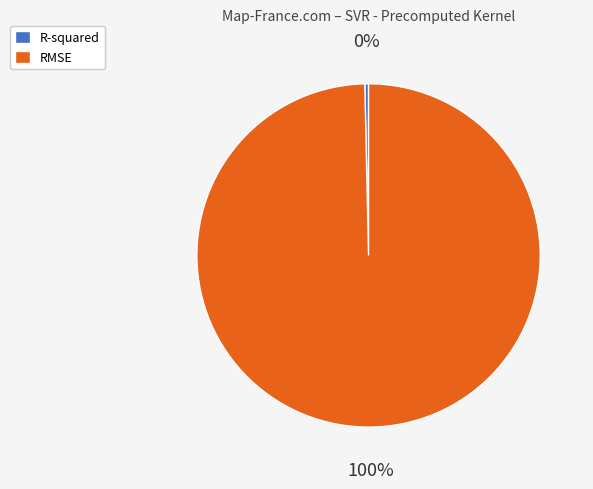

Does R-squared represent more than half of the total?

No